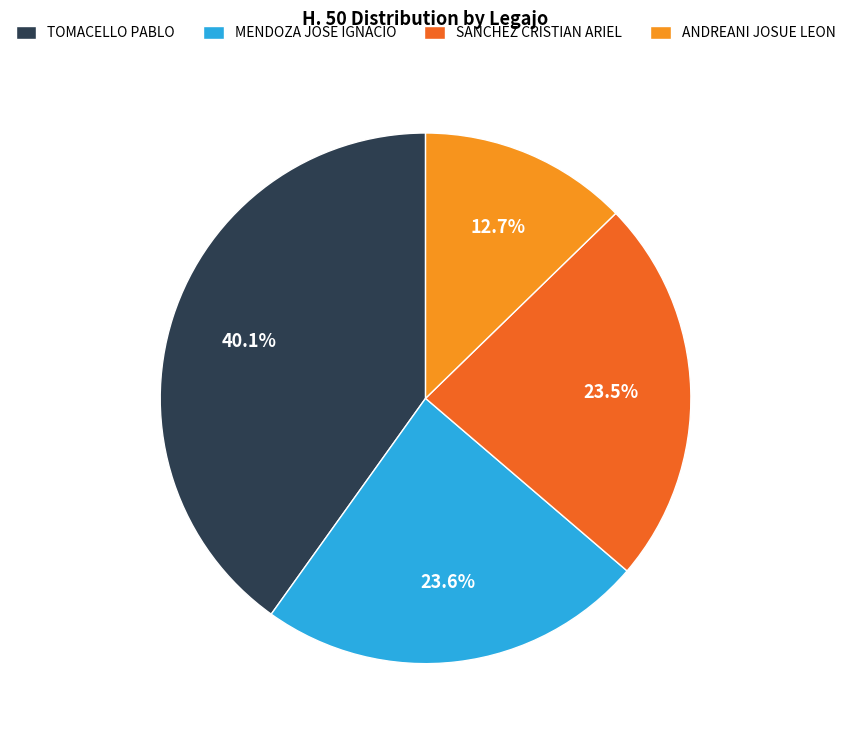

What is the smallest slice in the pie chart?

ANDREANI JOSUE LEON